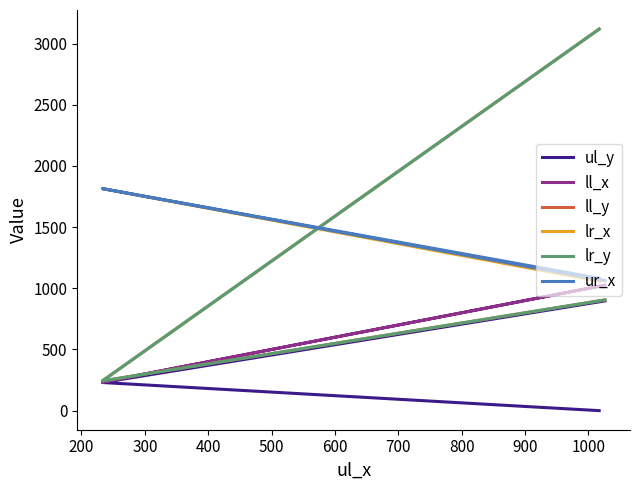

Rank the series at 200 from lowest to highest value.

ul_y, ll_x, ll_y, lr_y, lr_x, ur_x